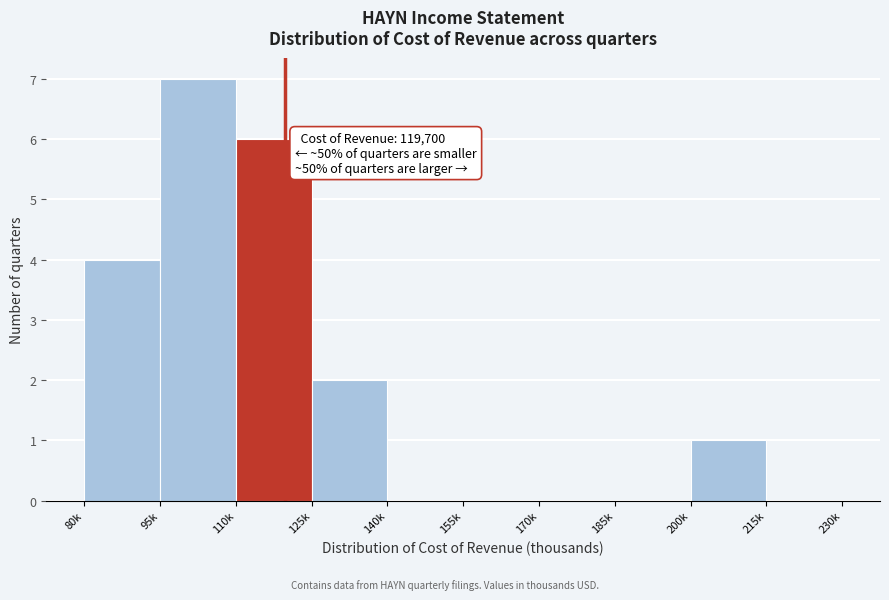

Reading right to left, extract all data points from this chart.

215k=0	200k=1	185k=0	170k=0	155k=0	140k=0	125k=2	110k=6	95k=7	80k=4